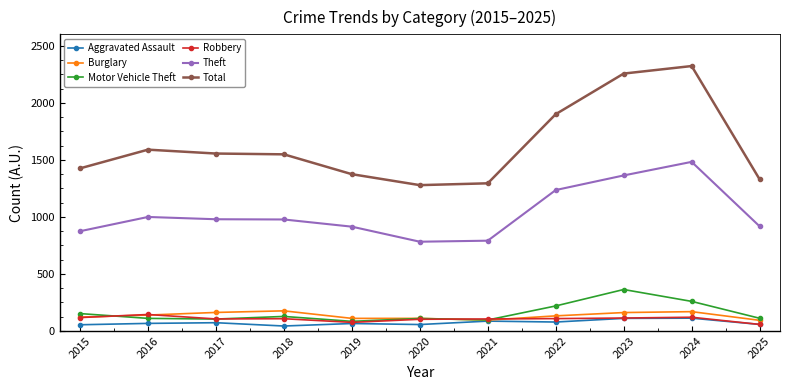

True or false: Theft and Robbery intersect in this chart.

False